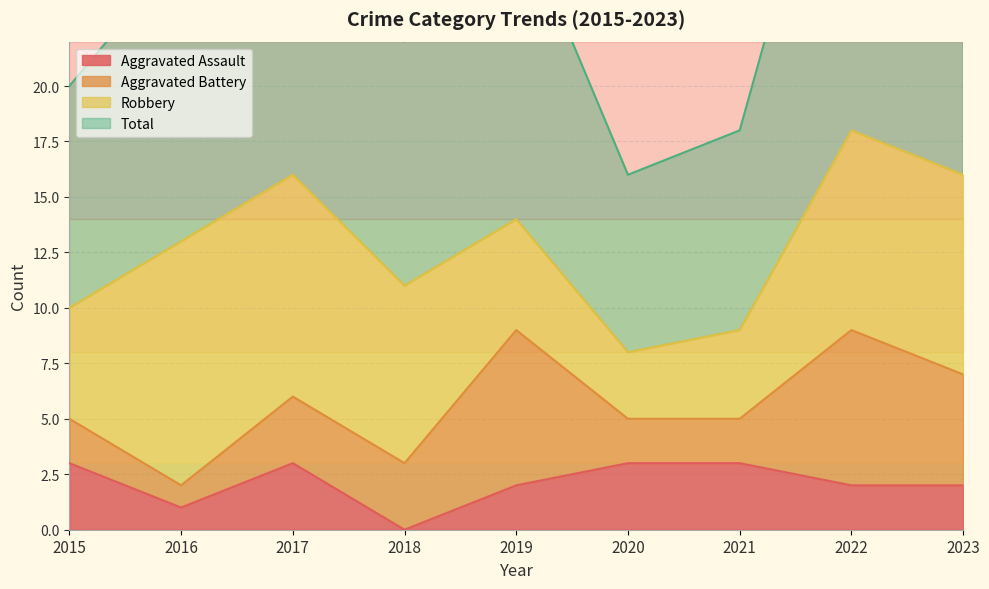

Which category has the lowest value in the Total series?

2020